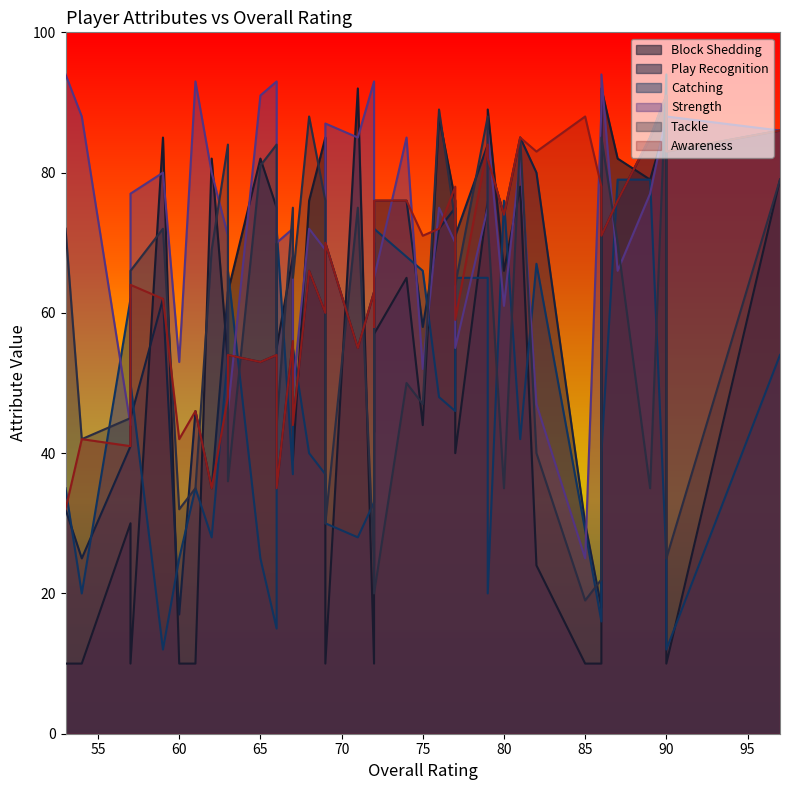

Which category has the lowest value across all series?

86